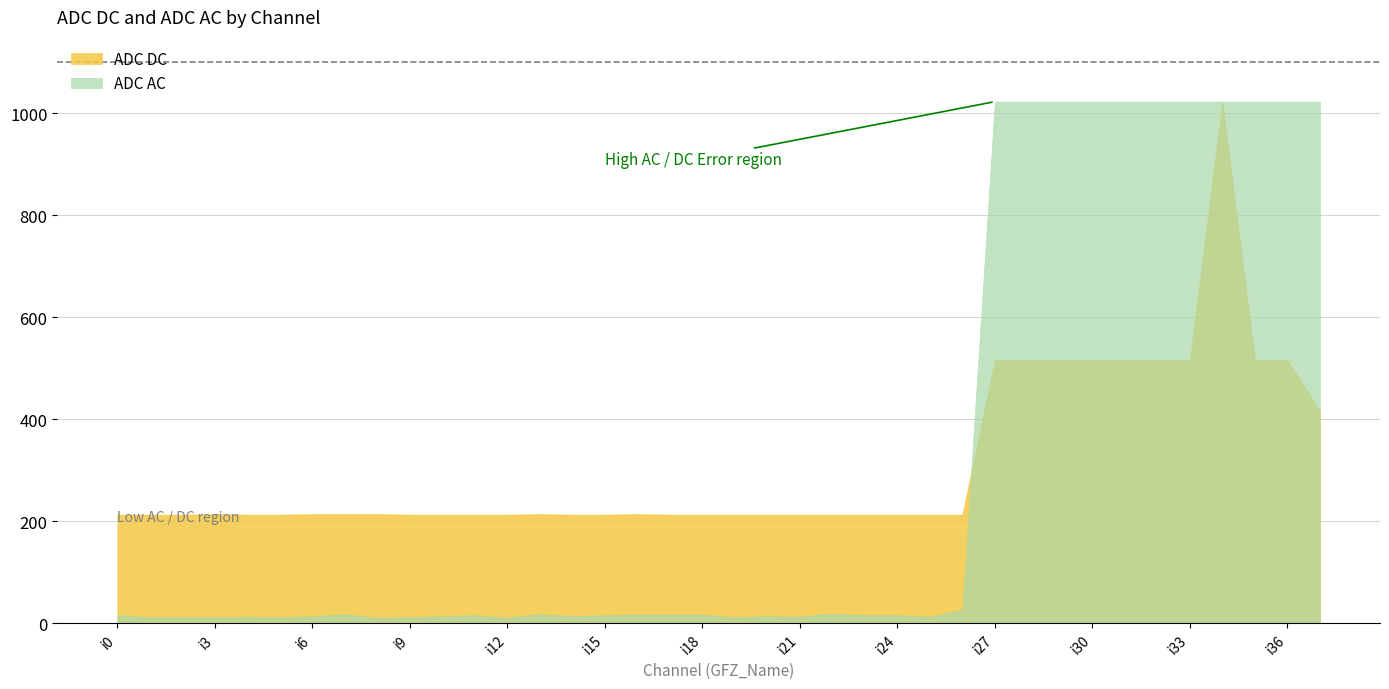

In ADC AC, how many points are lower than both neighbors (excluding endpoints)?

7